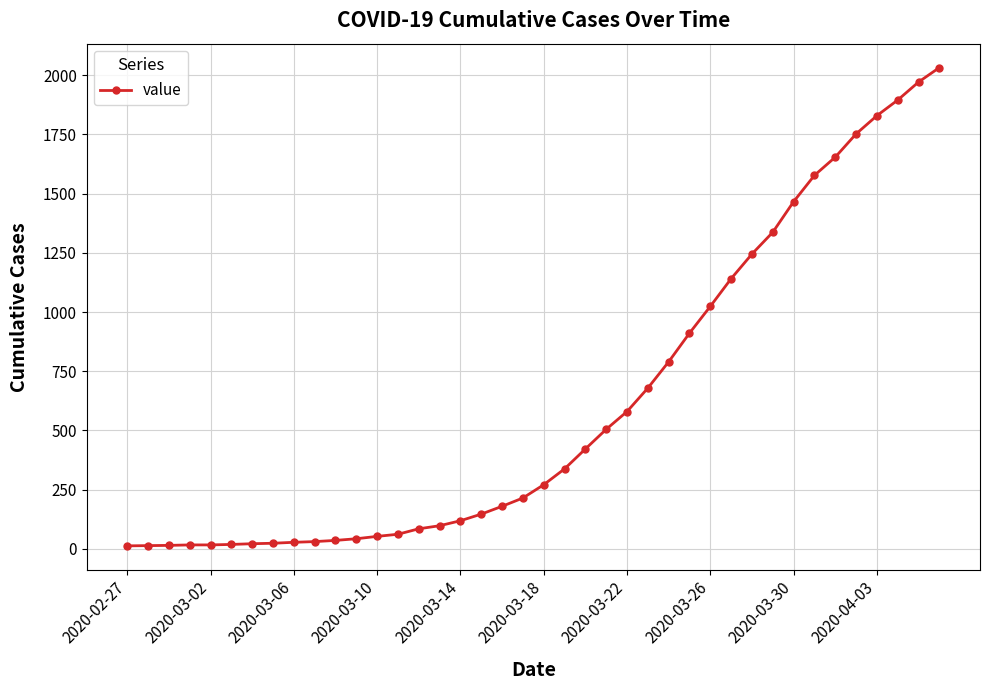

How many categories are shown in the chart?

40